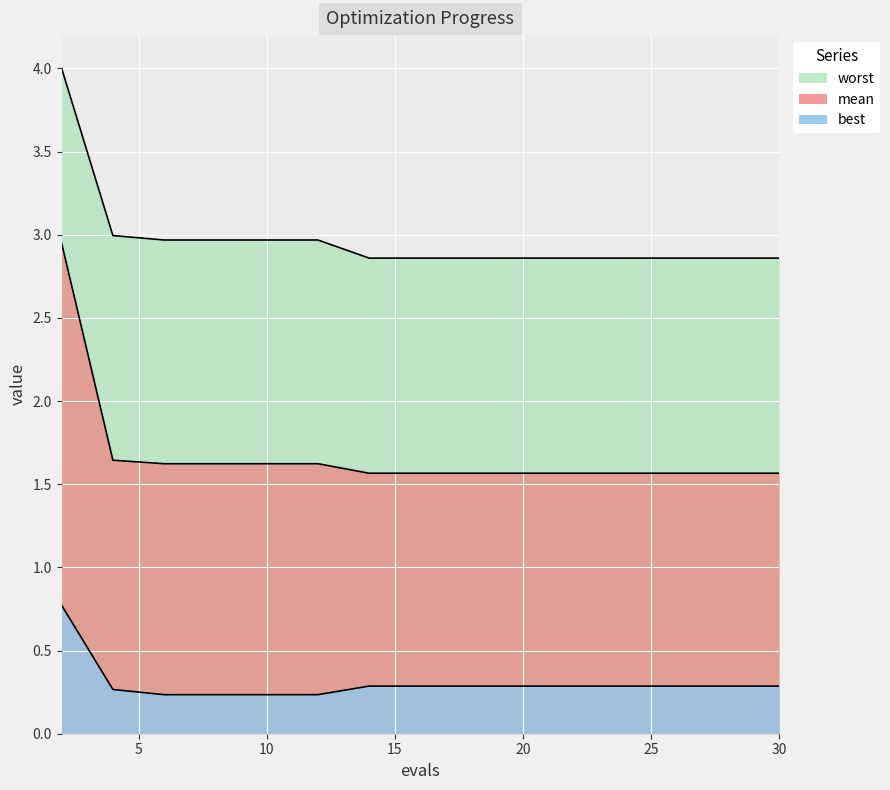

What is the value of the mean point at the 2nd from the left?

1.6